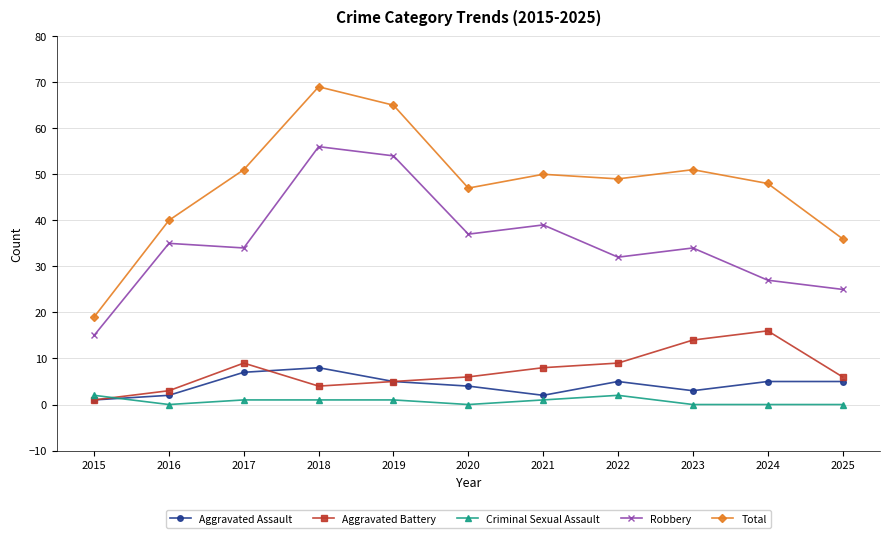

Is the value of Criminal Sexual Assault at 2016 greater than the value of Total at 2023?

No